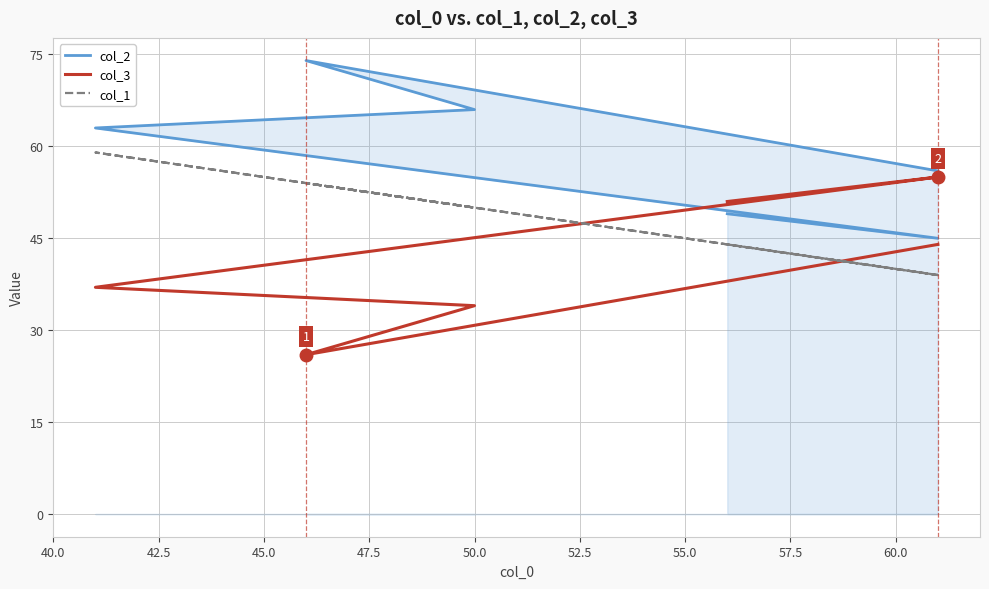

Count the number of data series in this chart.

3